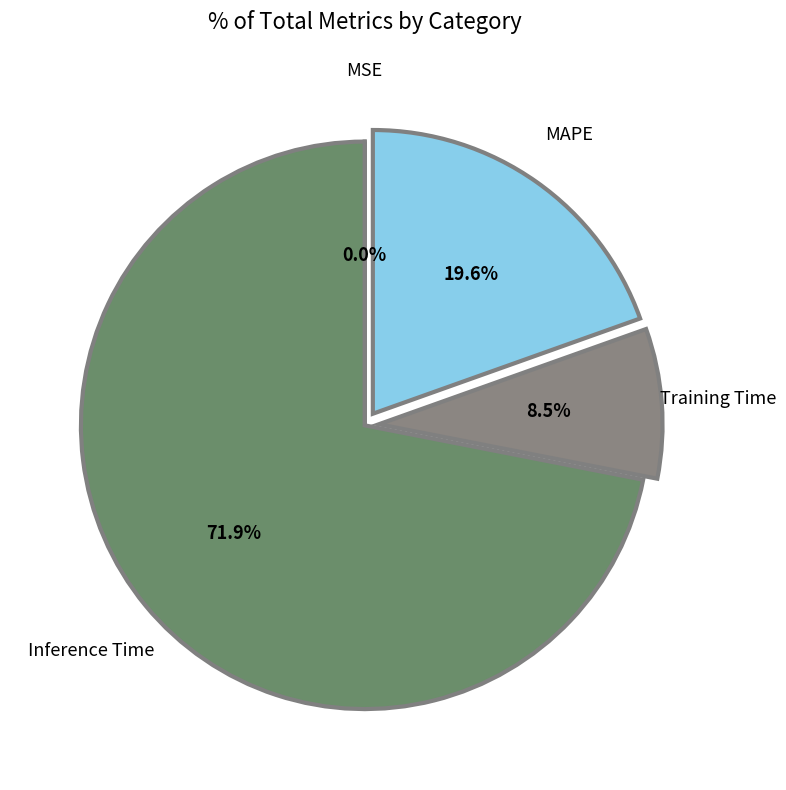

Is there any slice that represents more than half of the pie?

Yes